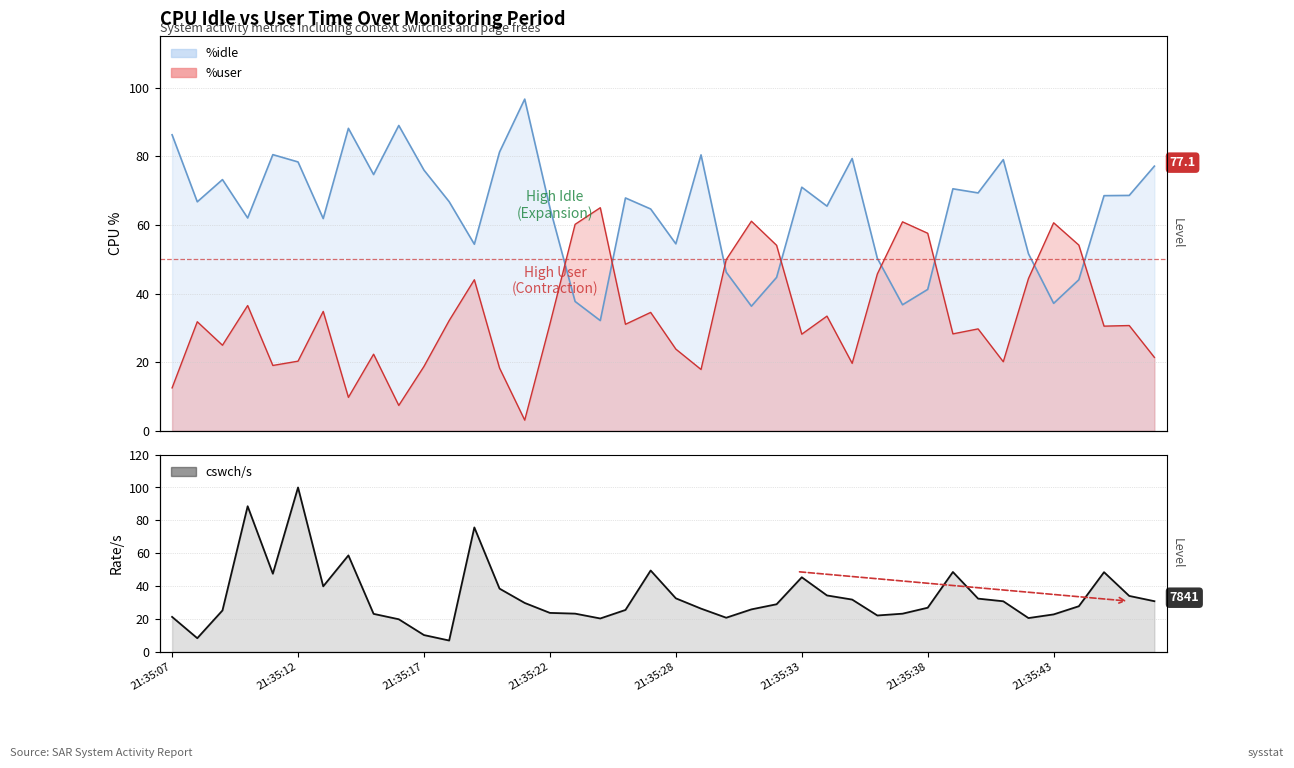

Read the value at 36.

27.8